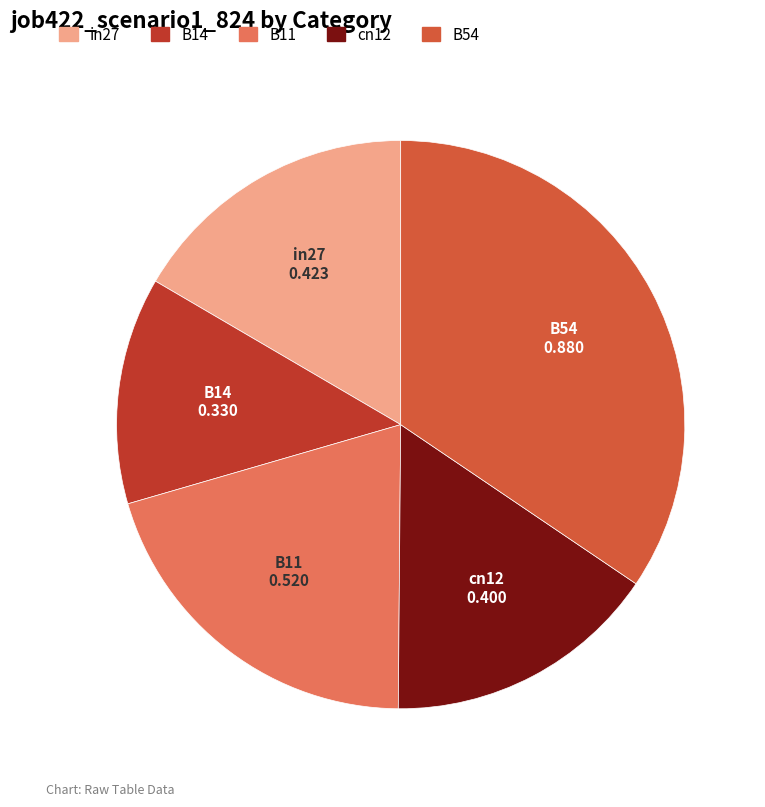

What is the largest slice in the pie chart?

B54